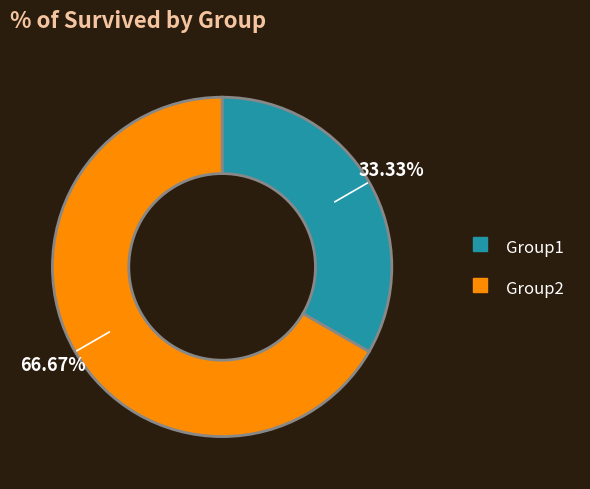

Which has a higher value, Group1 or Group2?

Group2